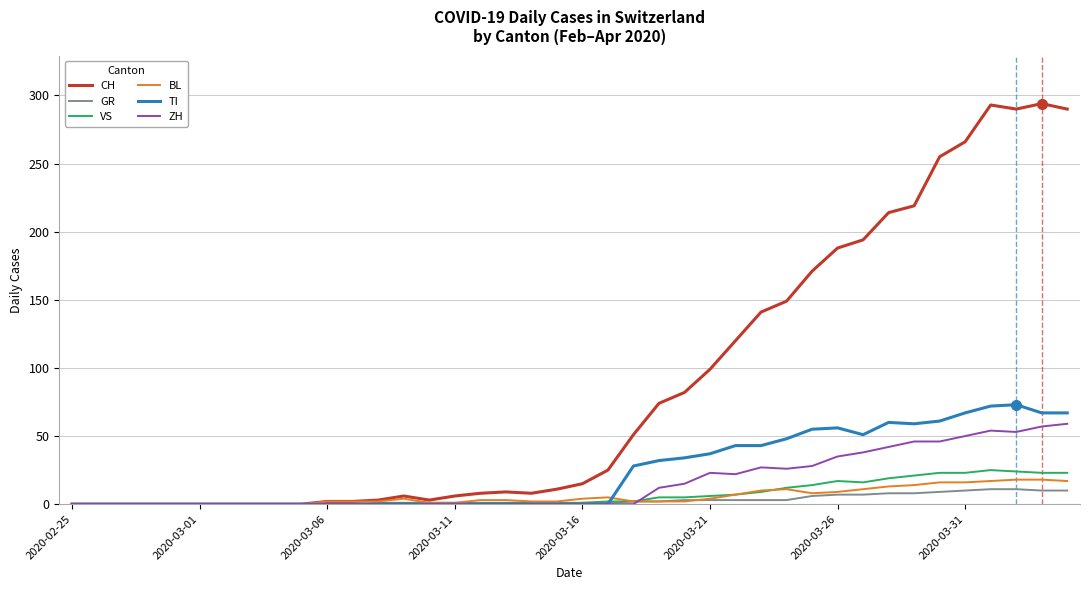

Rank the series by their maximum value, from highest to lowest.

CH, TI, ZH, VS, BL, GR